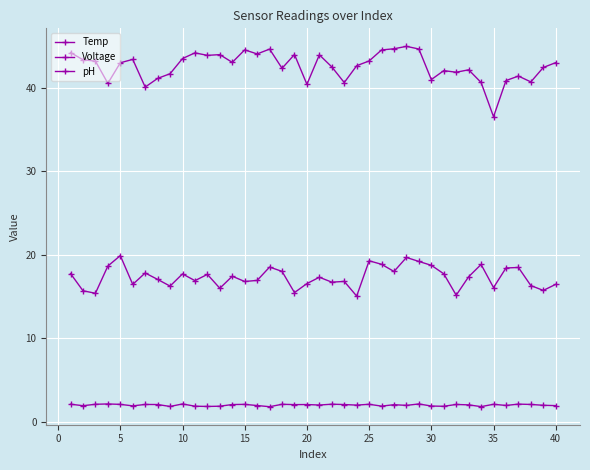

What is the difference between the maximum and minimum values in the pH series?

0.3